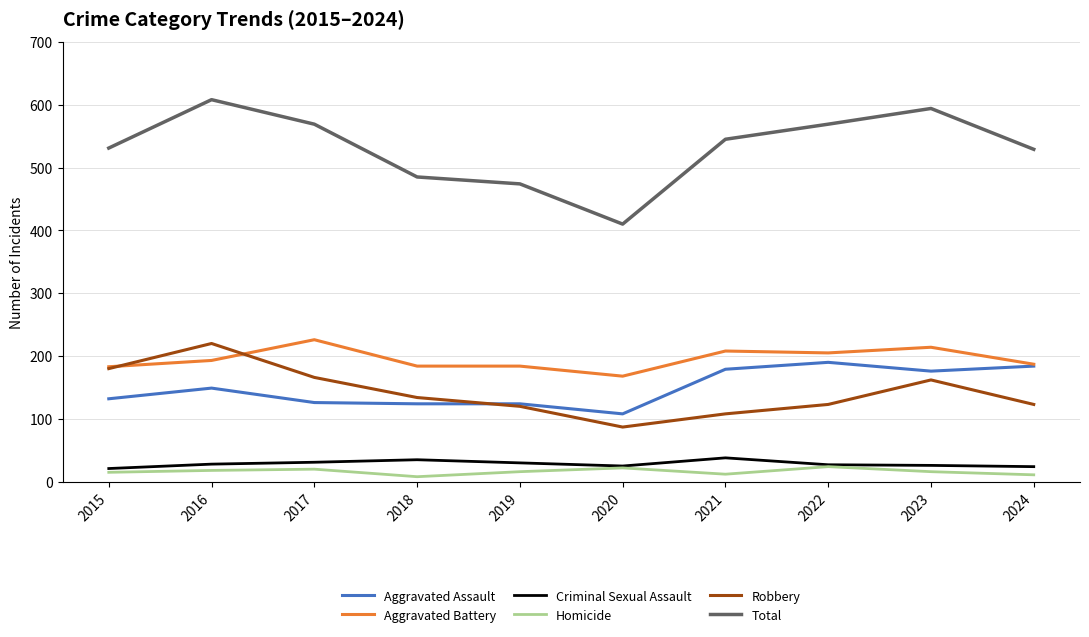

What is the lowest value of the Aggravated Assault series?

108